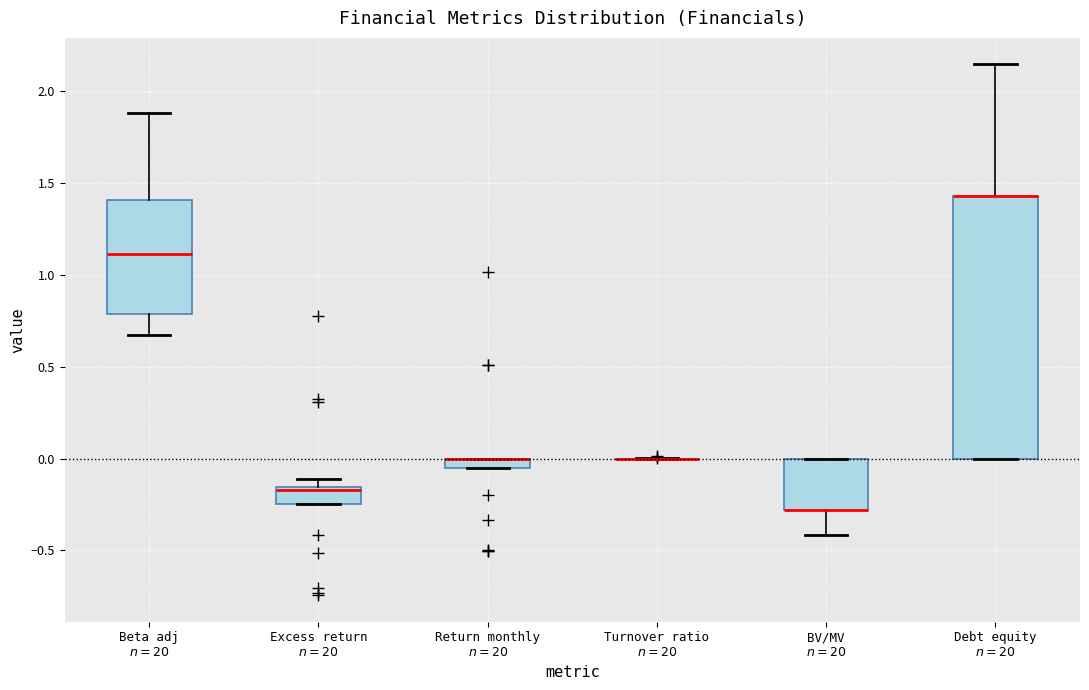

Where does the upper whisker of the box for Beta adj $n=20$ end on the y-axis? The values are not printed on the chart, so give them approximately, as read against the axis.

1.90